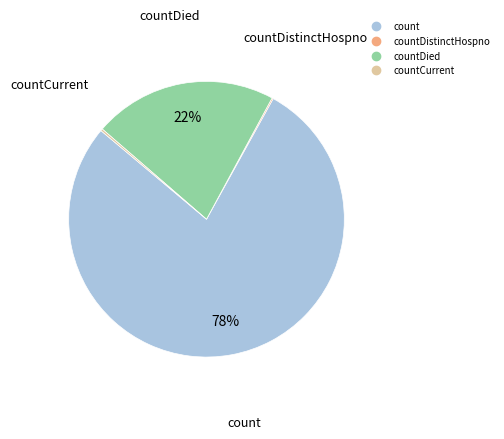

To the nearest percent, what is the average slice percentage?

25%